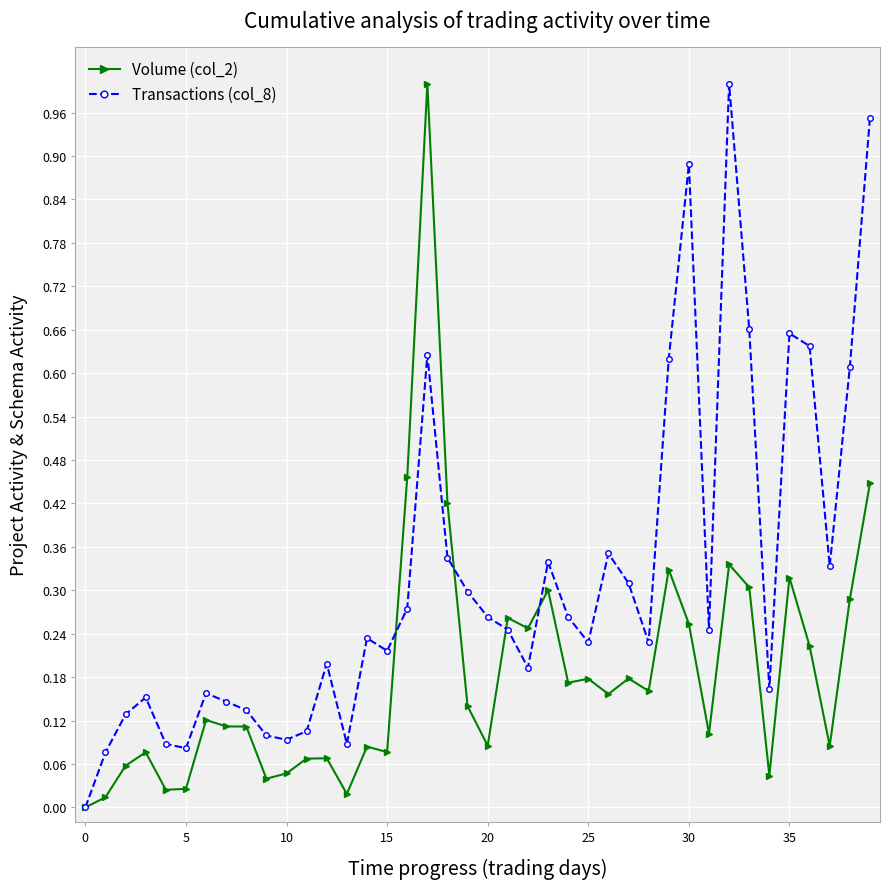

Rank the series by their average value, from lowest to highest.

Volume (col_2), Transactions (col_8)